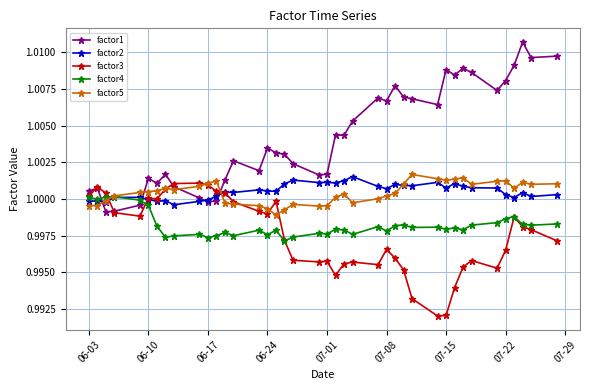

How many times do factor1 and factor3 cross each other?

4